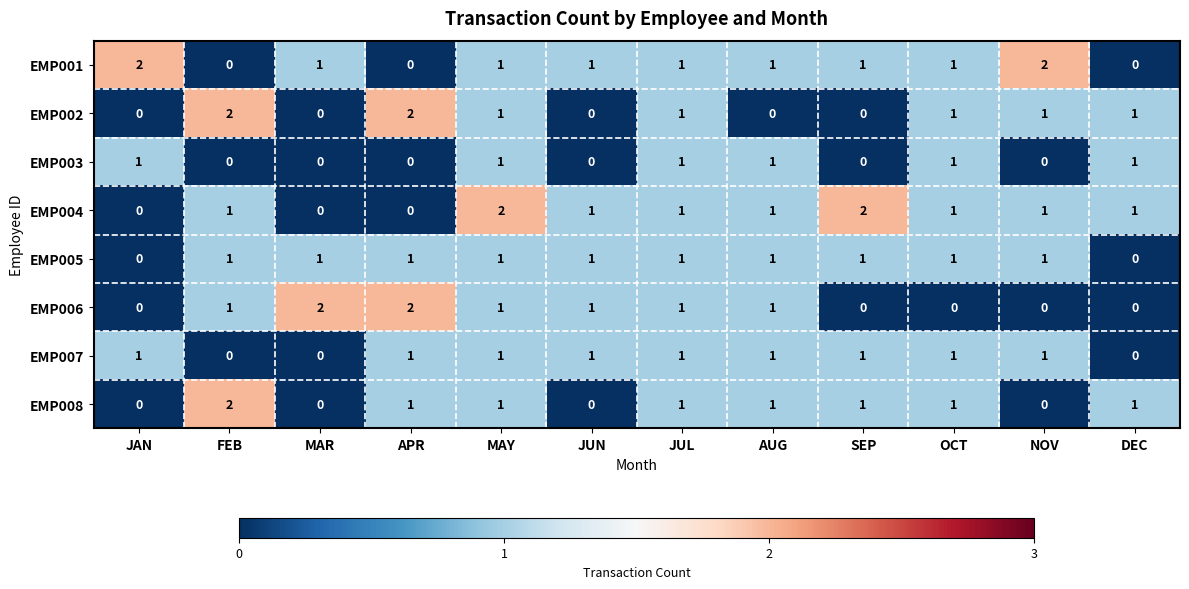

What is the sum of all EMP002 values?

9